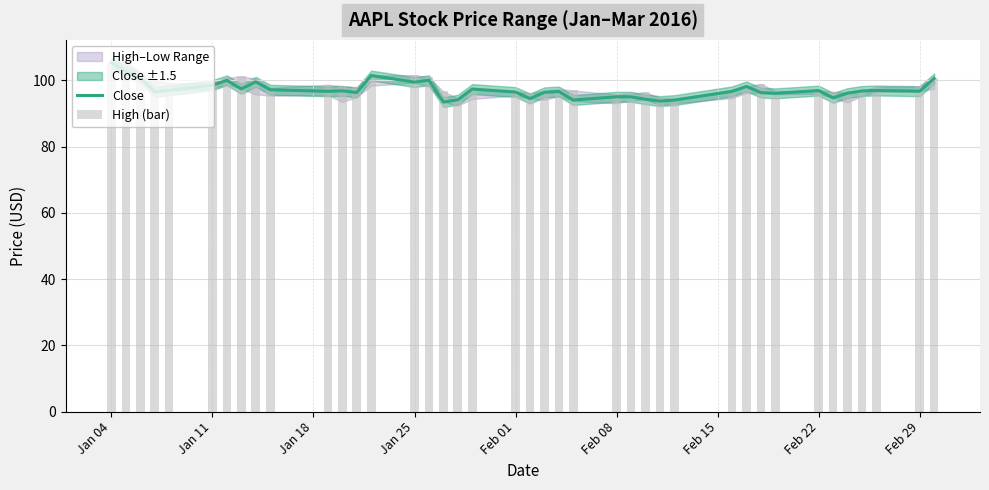

At which label is Close closest to 99?

Jan 25